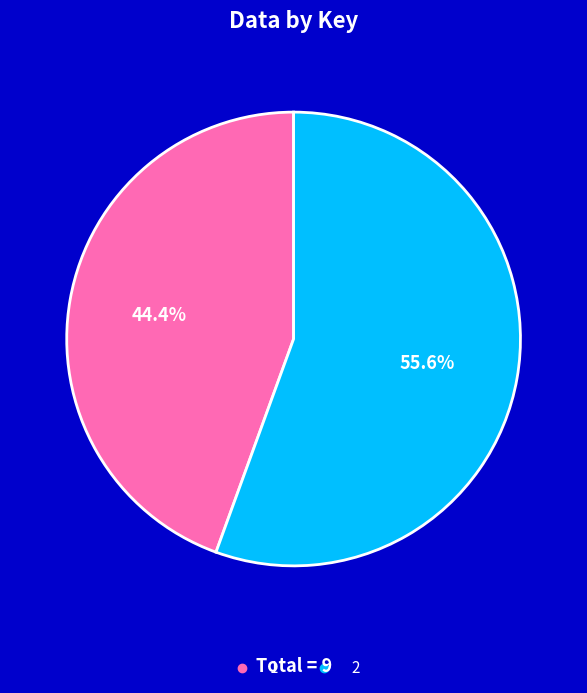

Which slice is the largest?

2